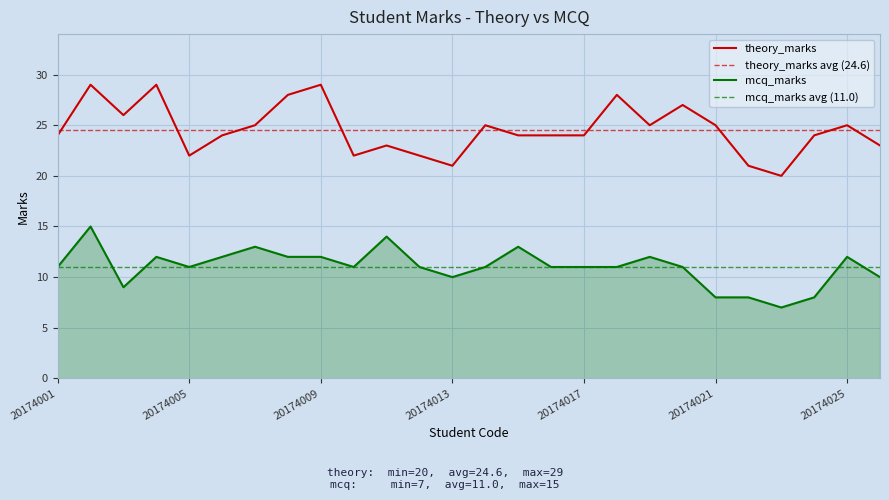

True or false: mcq_marks and theory_marks intersect in this chart.

False